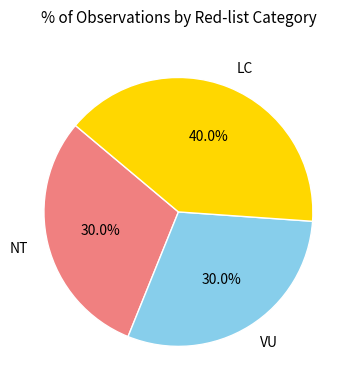

What is the ratio of the value at VU to the value at NT?

1.0